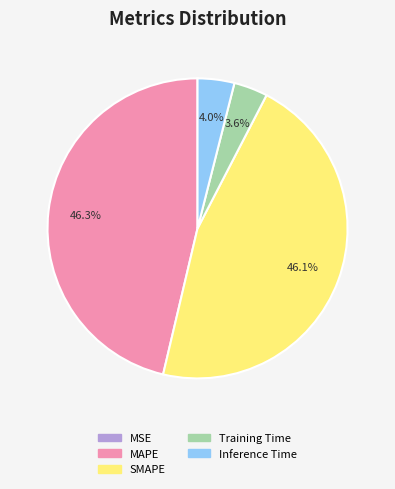

Does SMAPE represent more than half of the total?

No